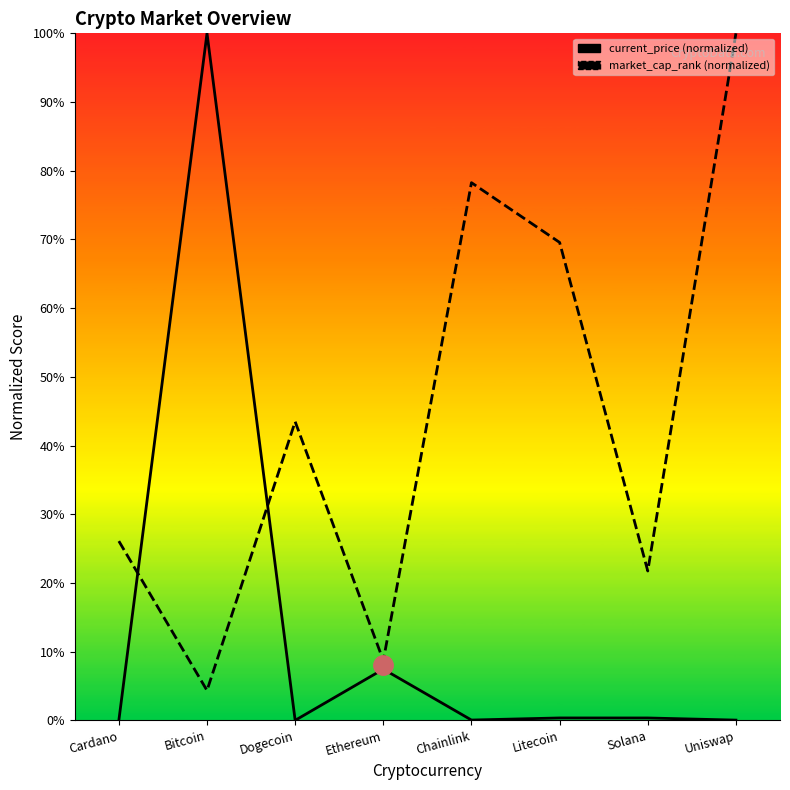

How many times do market_cap_rank and current_price cross each other?

2